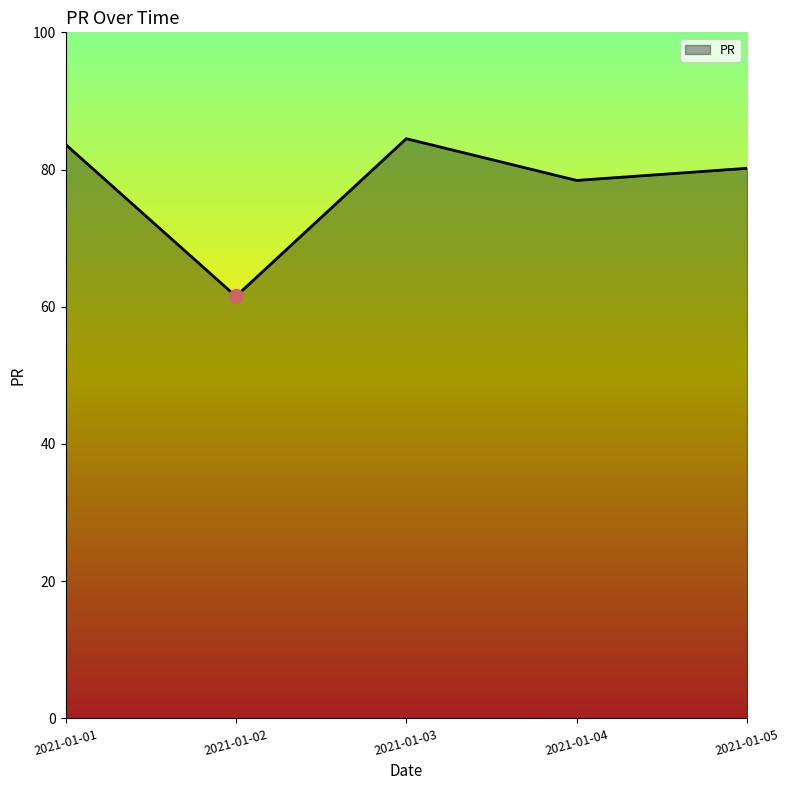

Where does the data first go above 80?

2021-01-01